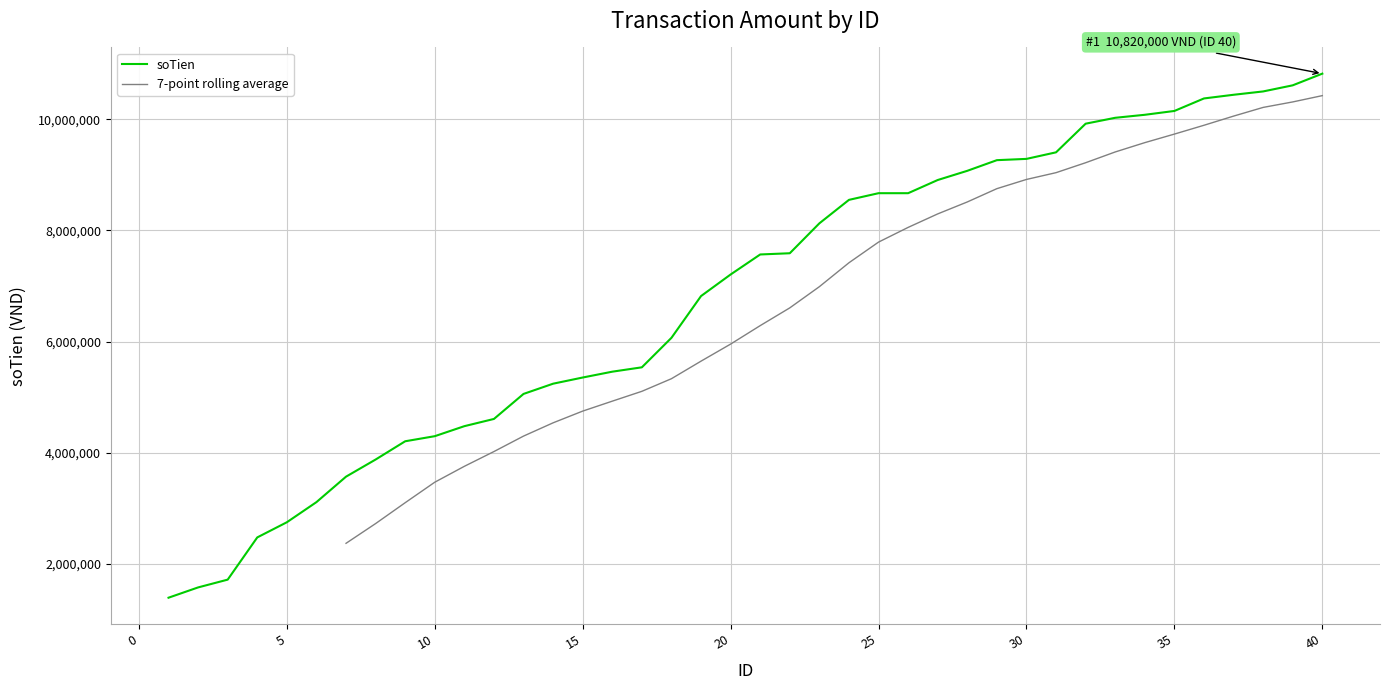

The chart shows a value of 878284 at 2. True or false?

False